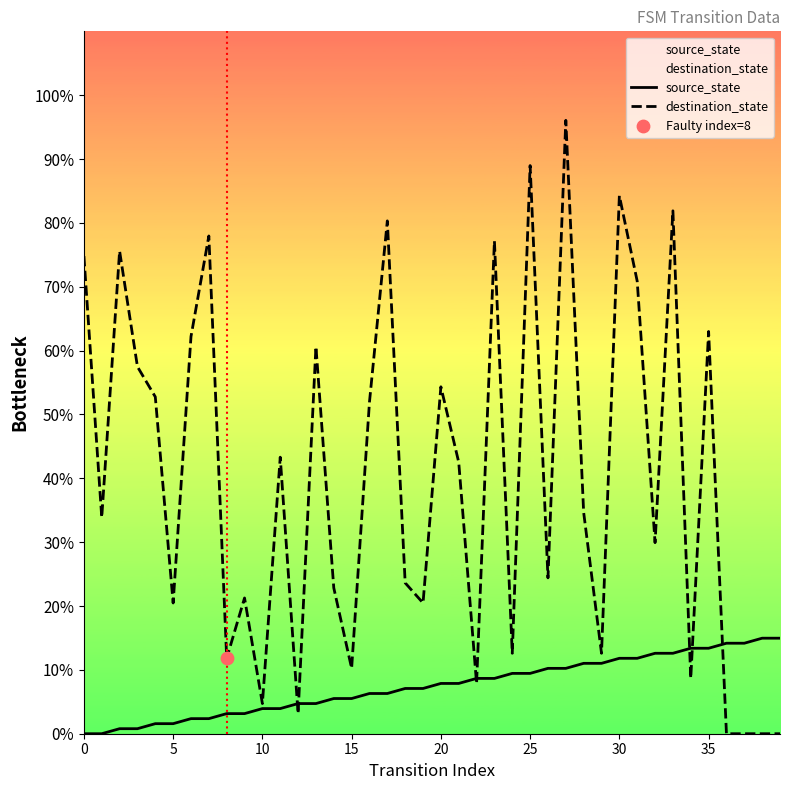

Which series reaches the minimum Y coordinate?

source_state